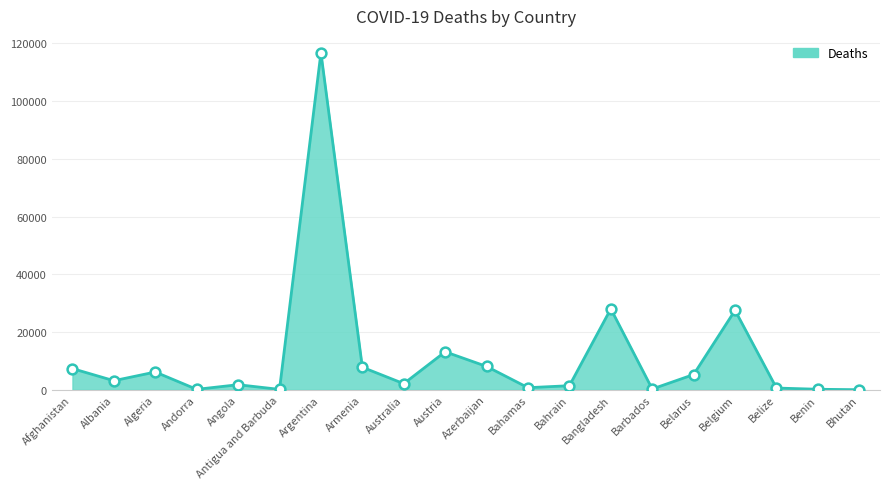

What is the change in value from Andorra to Belize?

+453